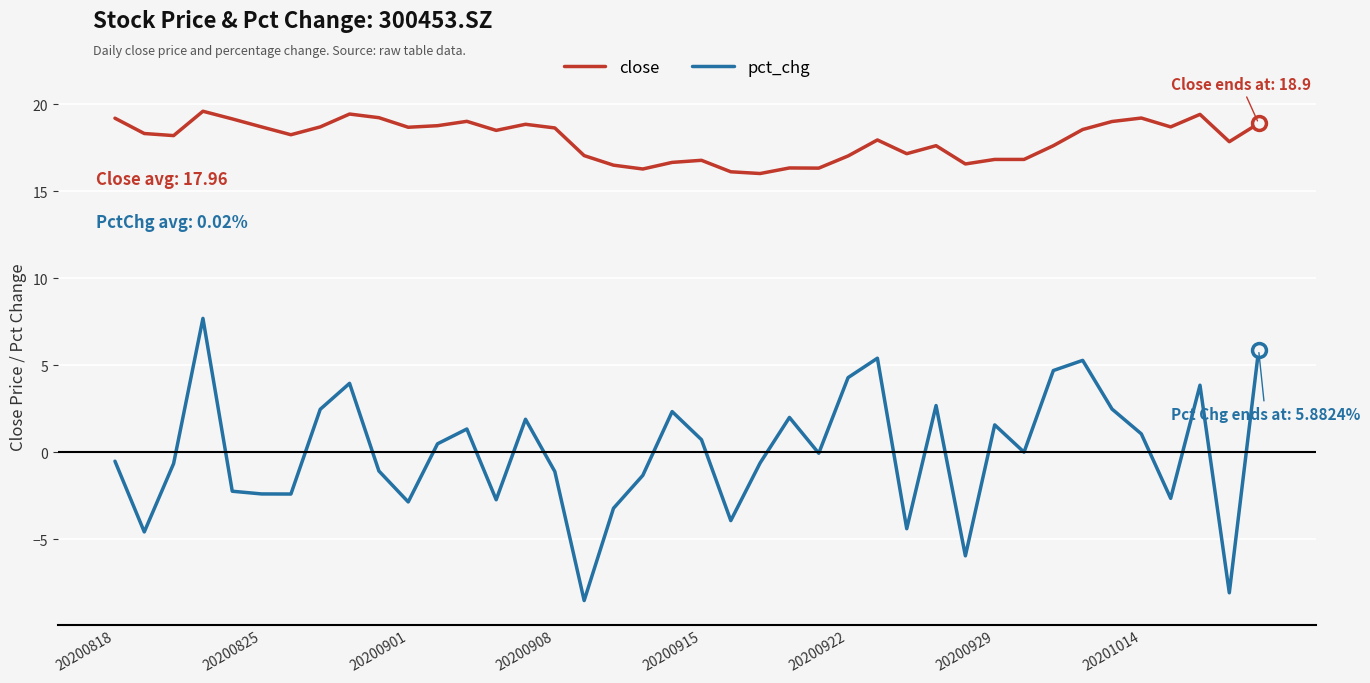

List the series in order of their peak value, highest first.

close, pct_chg